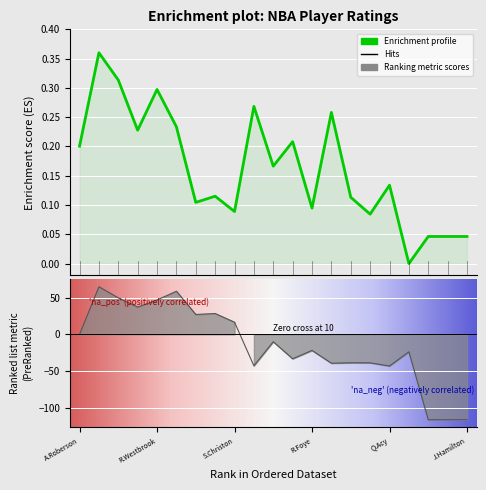

At which label does NET_RATING reach its minimum?

18